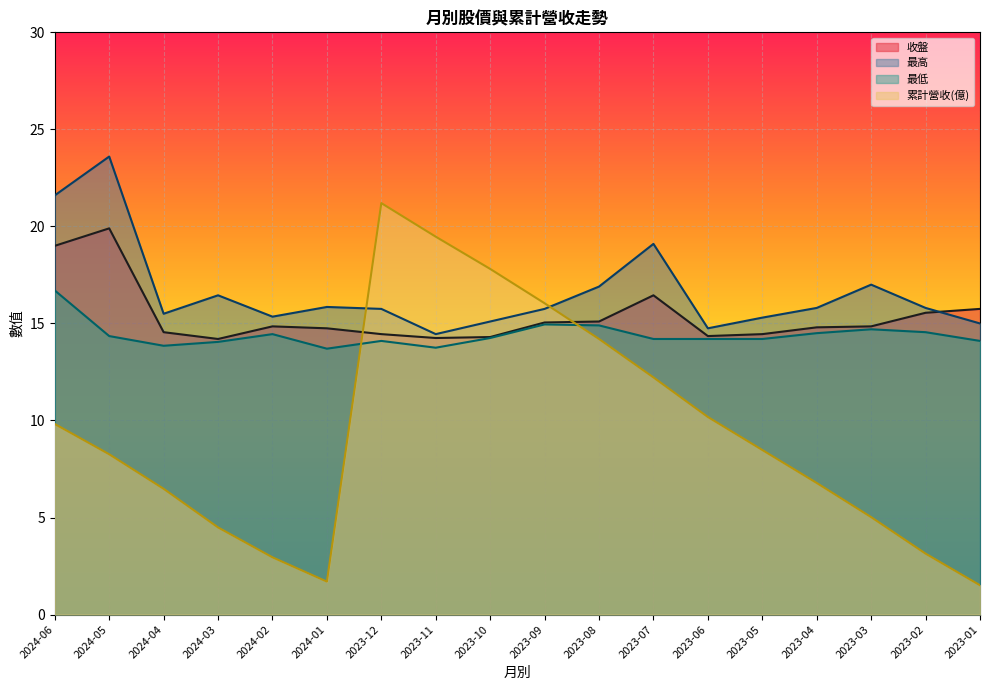

Rank the categories by 最高 value from highest to lowest.

2024-05, 2024-06, 2023-07, 2023-03, 2023-08, 2024-03, 2024-01, 2023-04, 2023-02, 2023-12, 2023-09, 2024-04, 2024-02, 2023-05, 2023-10, 2023-01, 2023-06, 2023-11